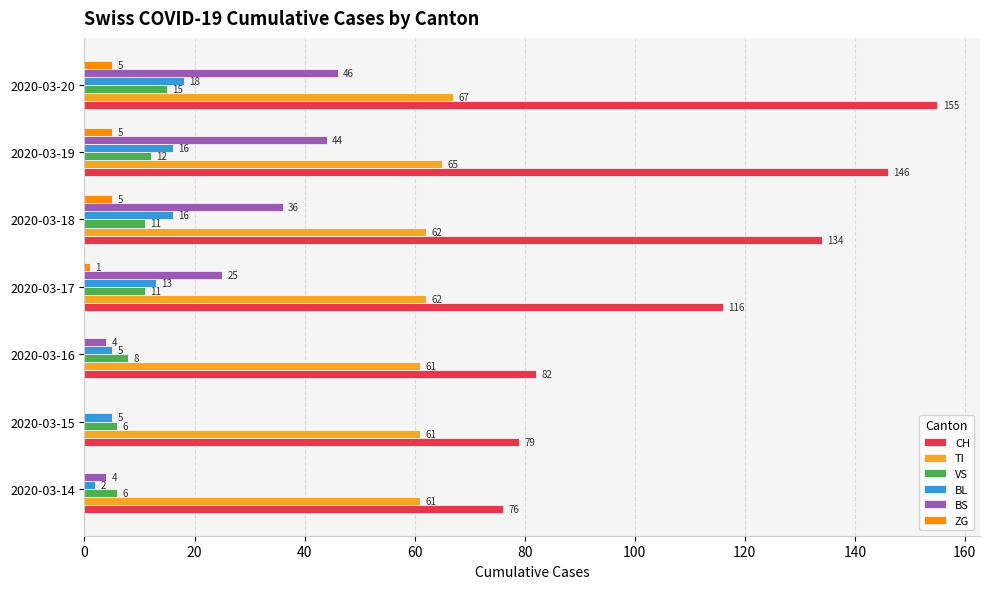

Which series has the largest range (max minus min)?

CH